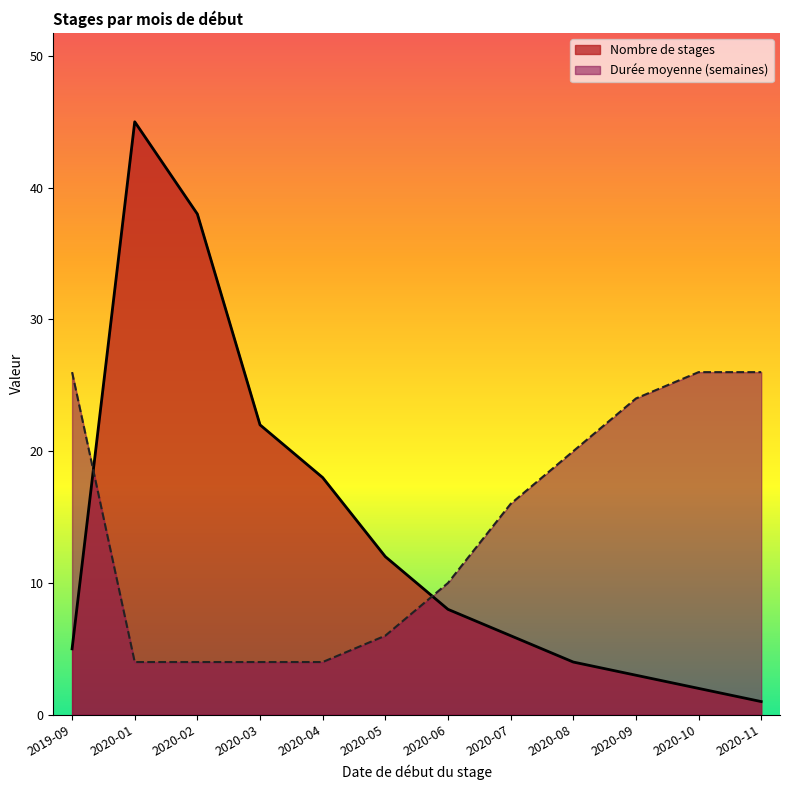

Rank the series by their average value, from lowest to highest.

Nombre de stages, Durée moyenne (semaines)